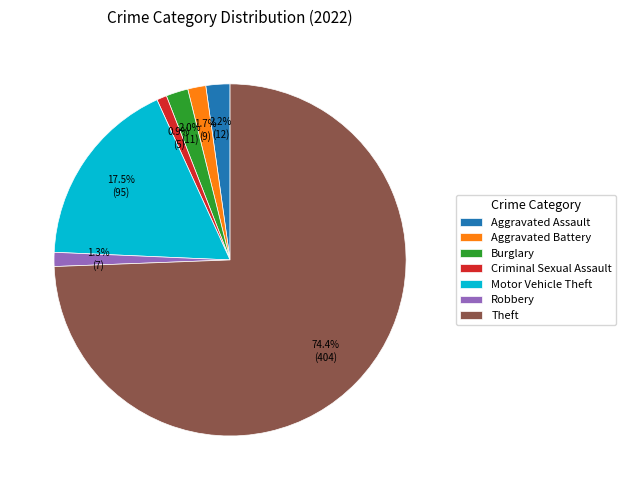

What portion of the pie excludes Theft?

25.6%